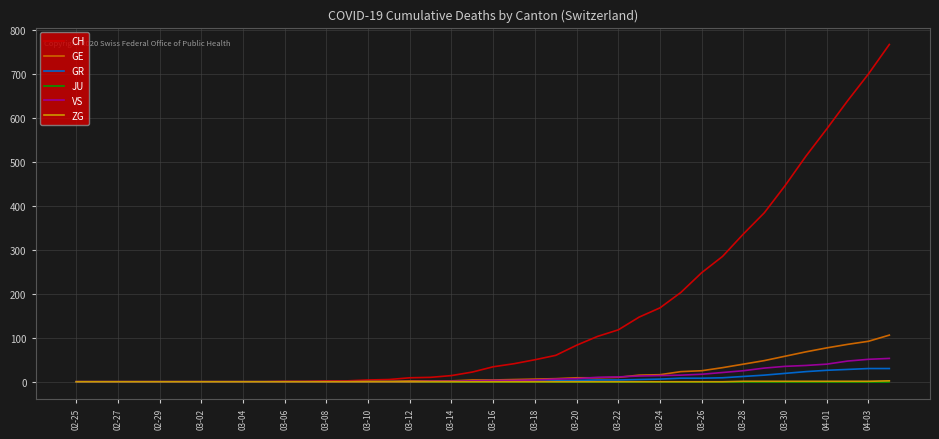

Which series has the largest range (max minus min)?

CH